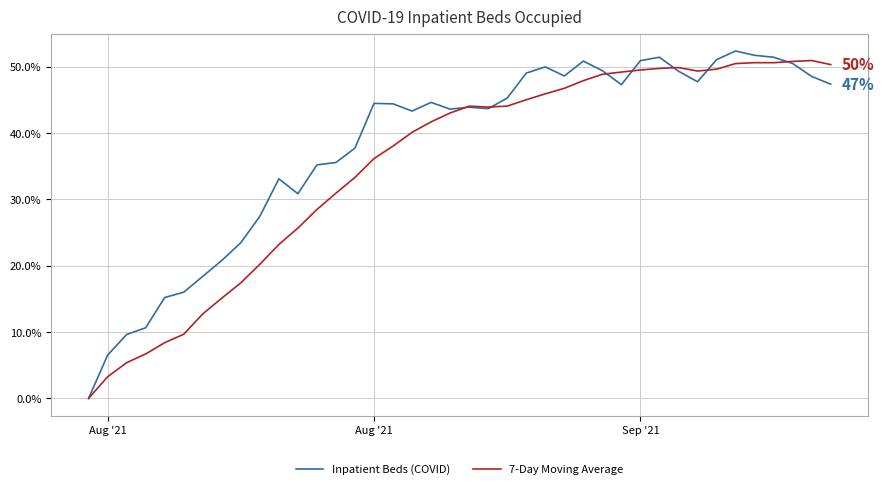

Rank the series by their average value, from highest to lowest.

Inpatient Beds (COVID), 7-Day Moving Average